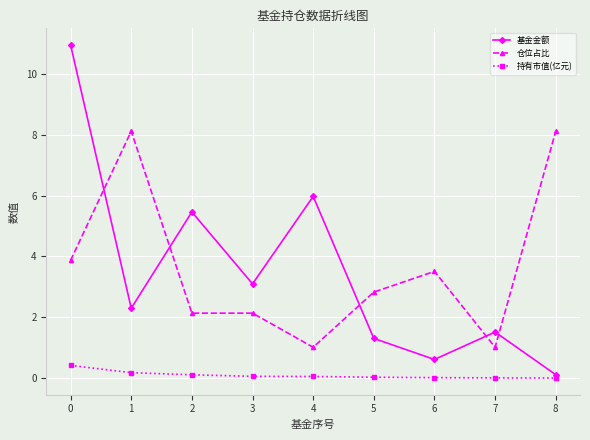

The value of 基金金额 at 5 is 1.3. True or false?

True